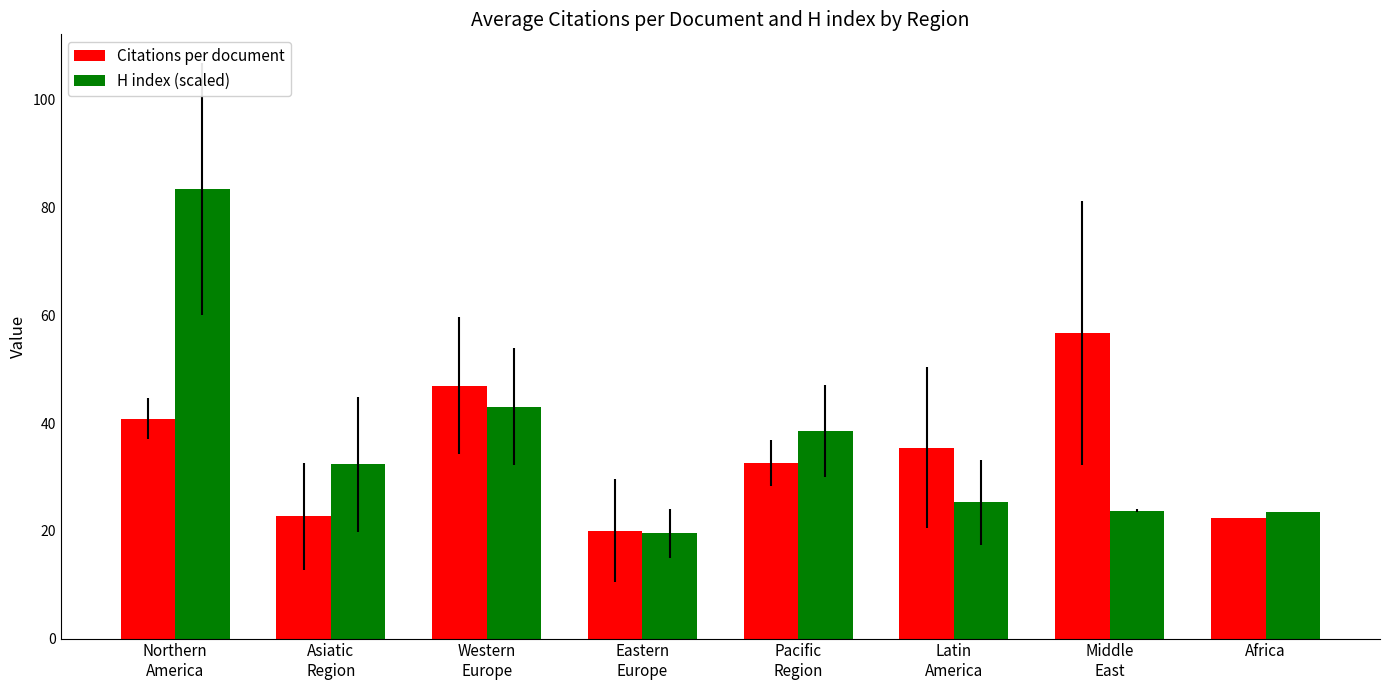

What is the spread (max minus min) of values at Africa?

1.1